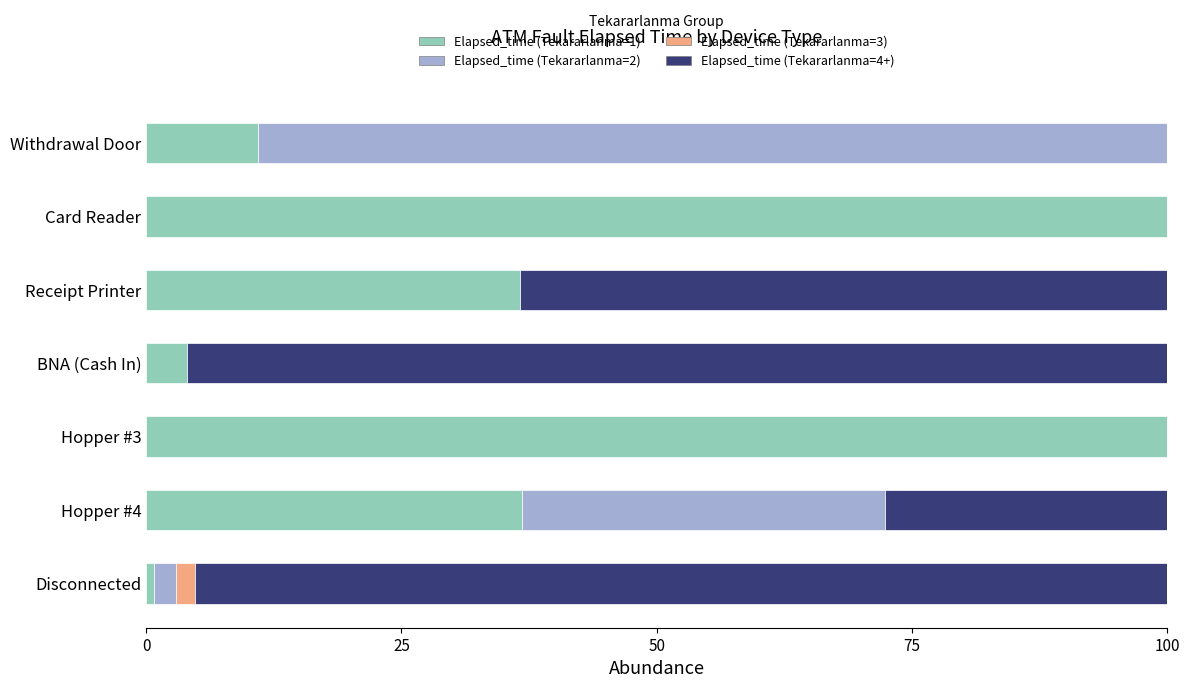

The value of Elapsed_time (Tekararlanma=1) at Receipt Printer is 64.5. True or false?

False